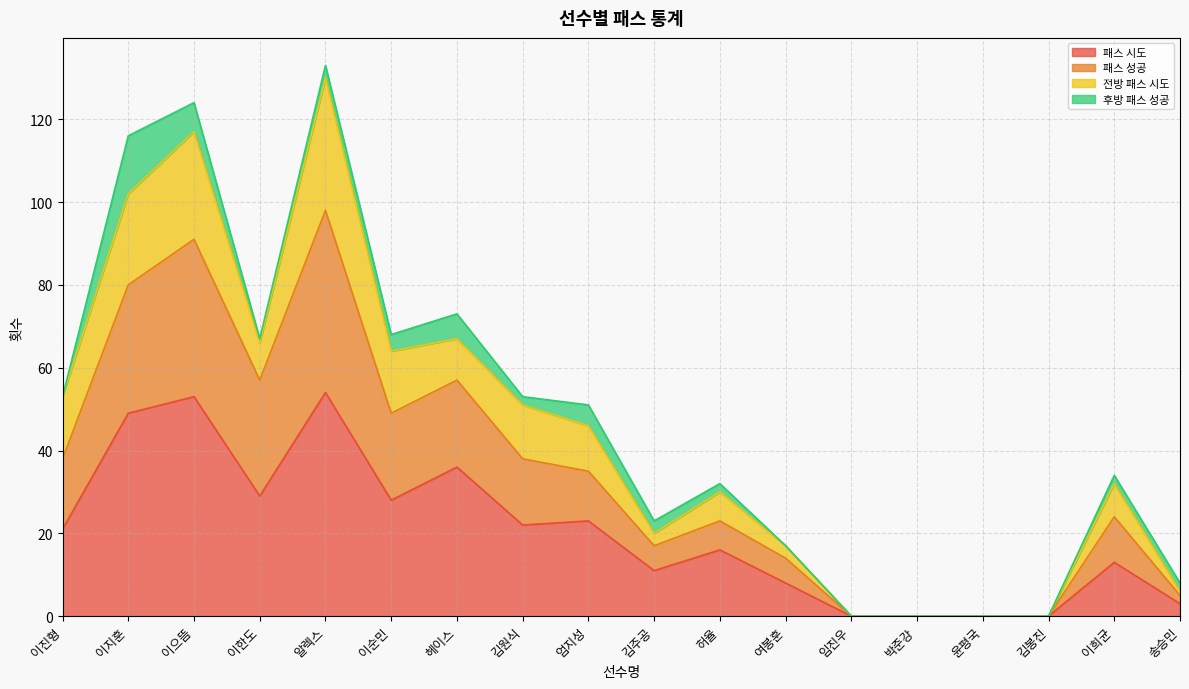

Read the 패스 성공 value at 송승민.

5